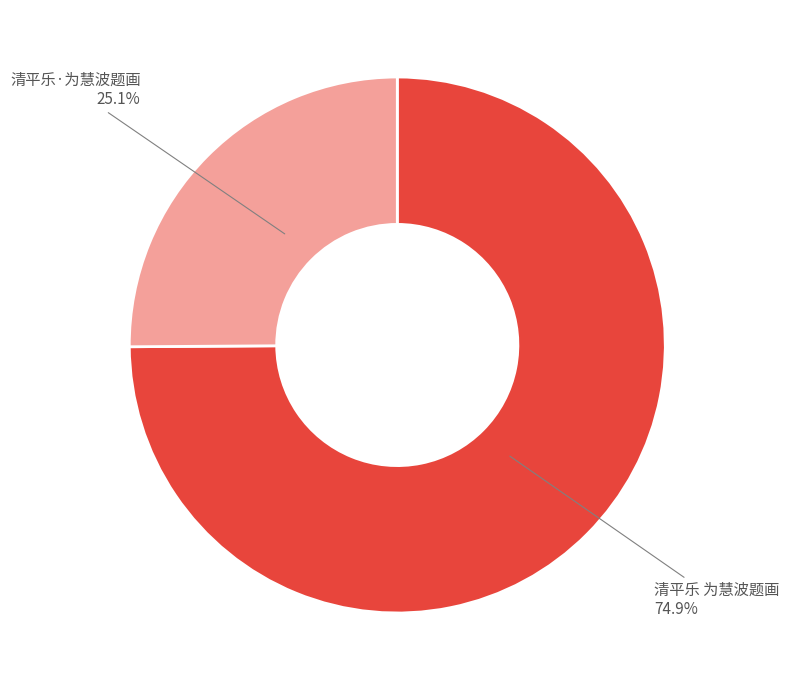

Which category has the biggest portion of the pie?

清平乐 为慧波题画